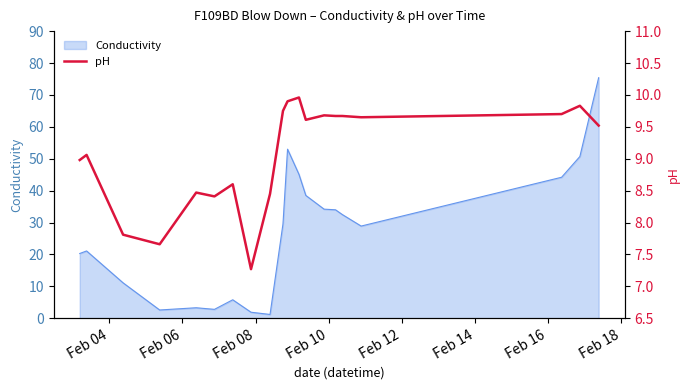

What is the difference between the maximum and minimum values?

2.7